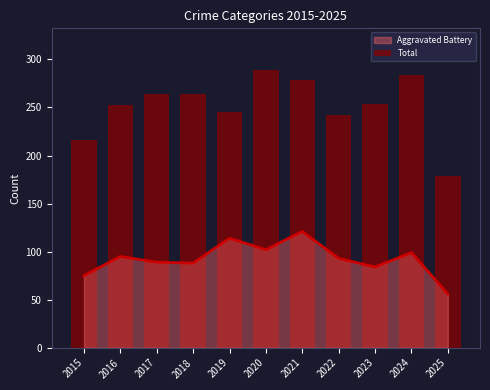

Rank the categories by value from highest to lowest.

2020, 2024, 2021, 2017, 2018, 2023, 2016, 2019, 2022, 2015, 2025